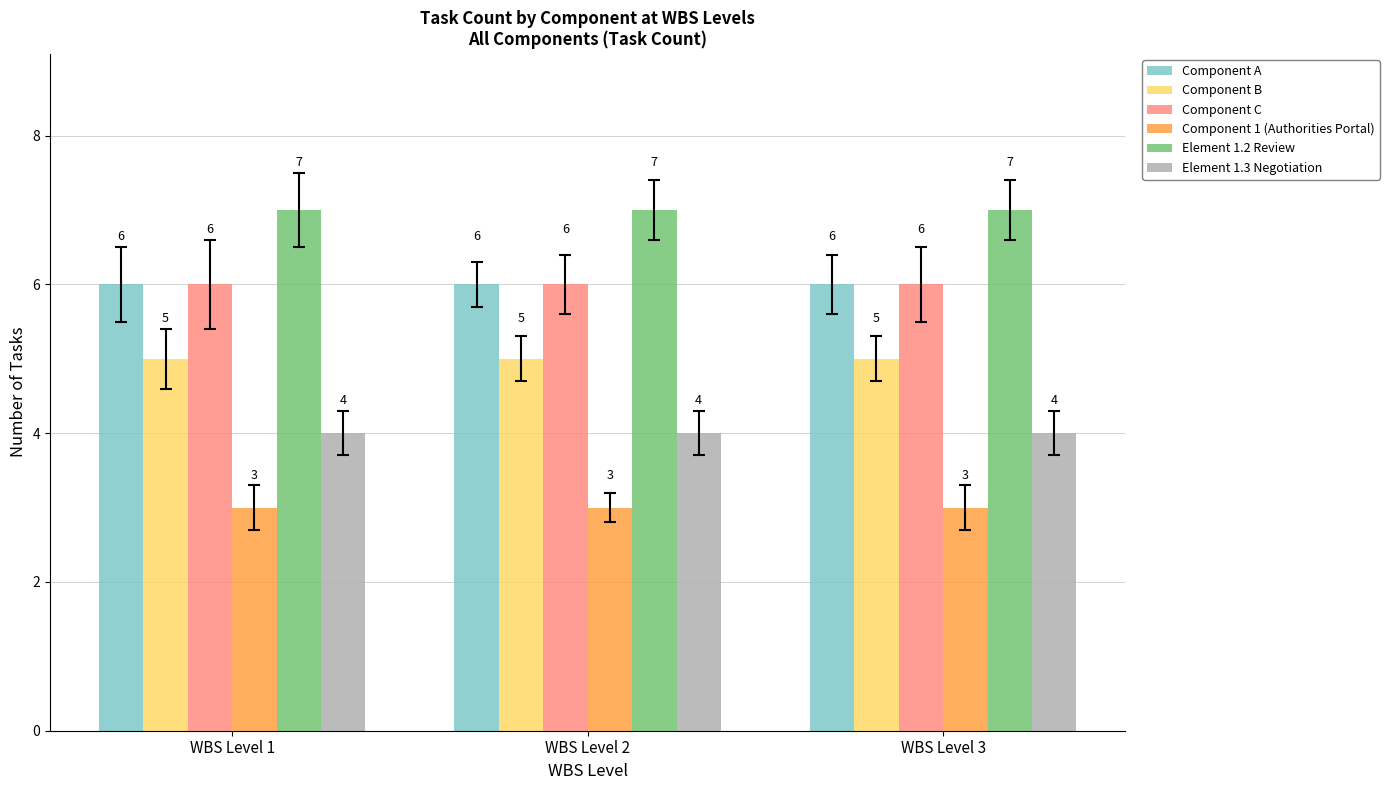

At how many categories does at least one series exceed 6?

3